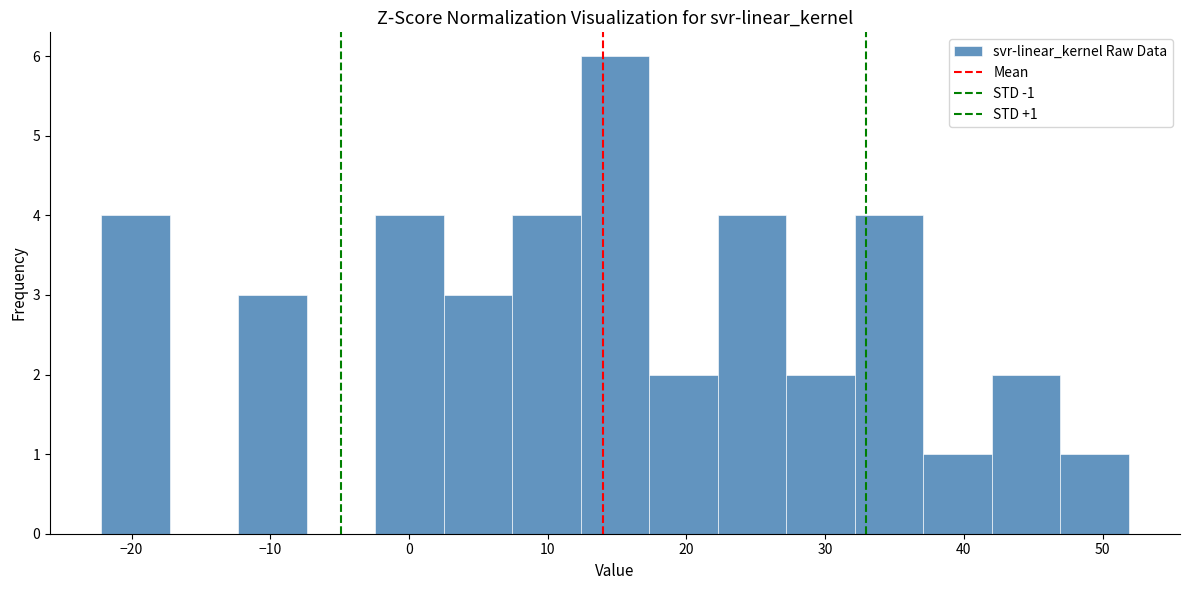

Which range on the x-axis has the tallest bar?

12 to 17